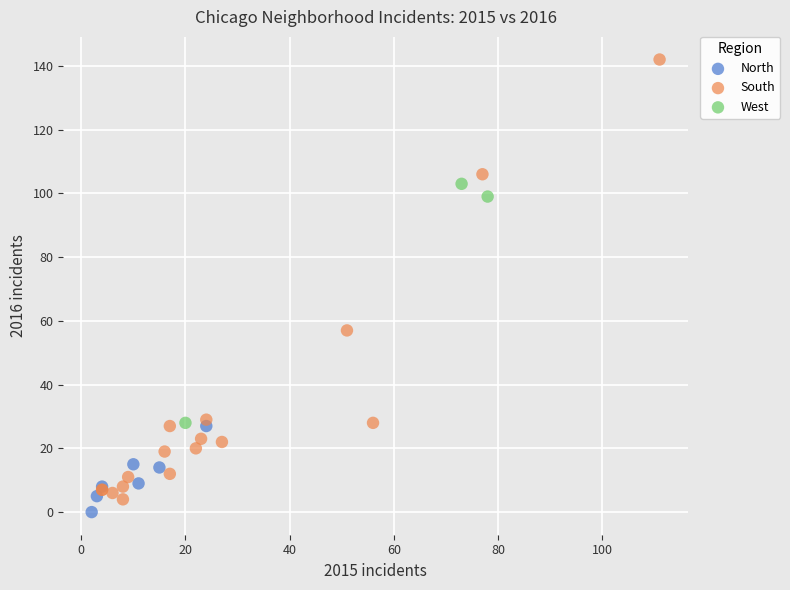

Which series has the largest Y range (max minus min)?

South